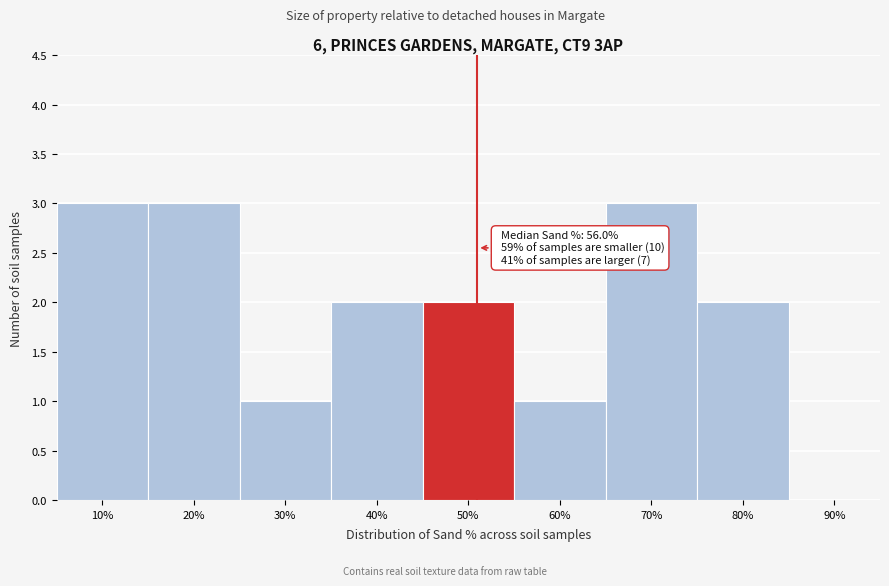

Reading left to right, extract all data points from this chart.

10%=3	20%=3	30%=1	40%=2	50%=2	60%=1	70%=3	80%=2	90%=0